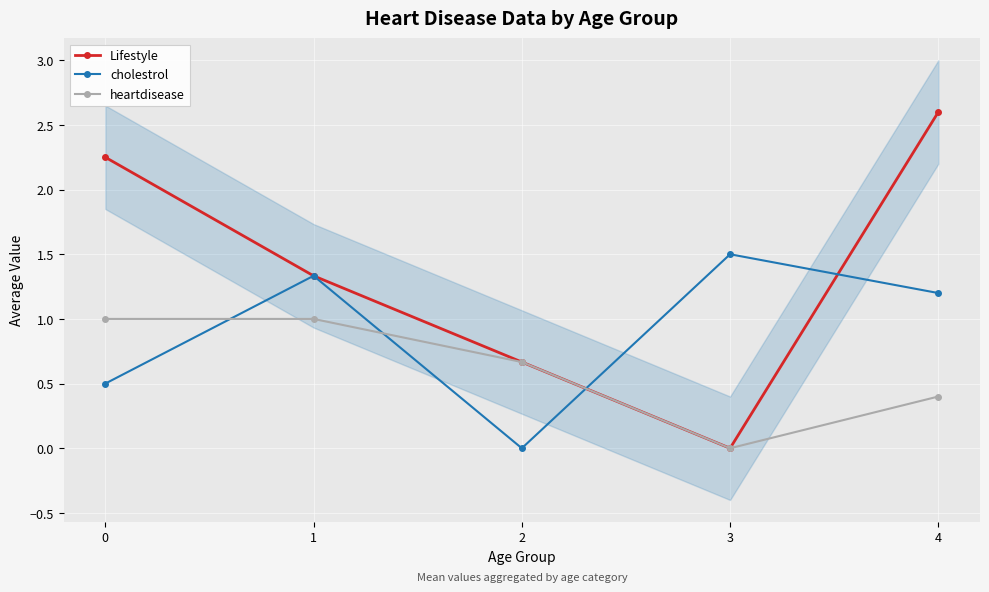

At how many categories does at least one series exceed 1?

4